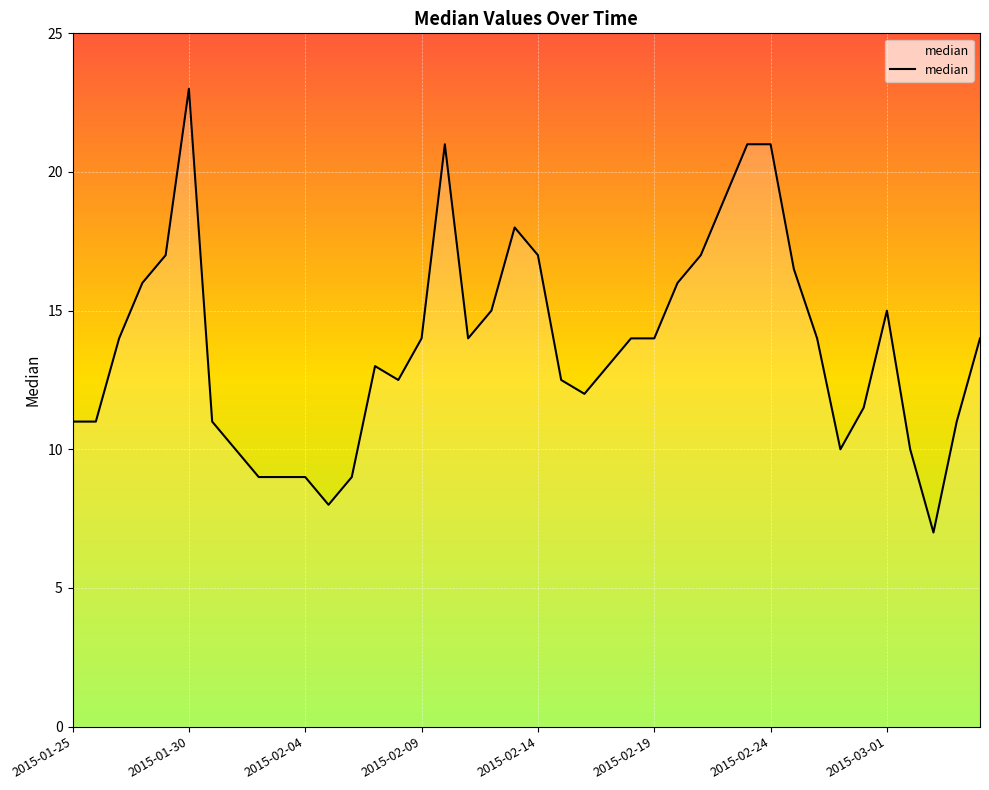

What is the minimum value shown in the chart?

7.0